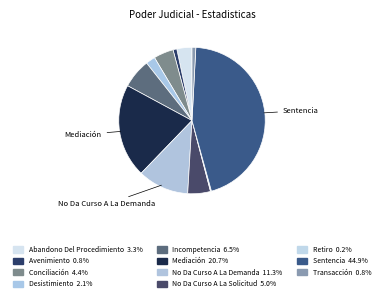

To the nearest percent, what percentage of the pie is No Da Curso A La Demanda?

11%